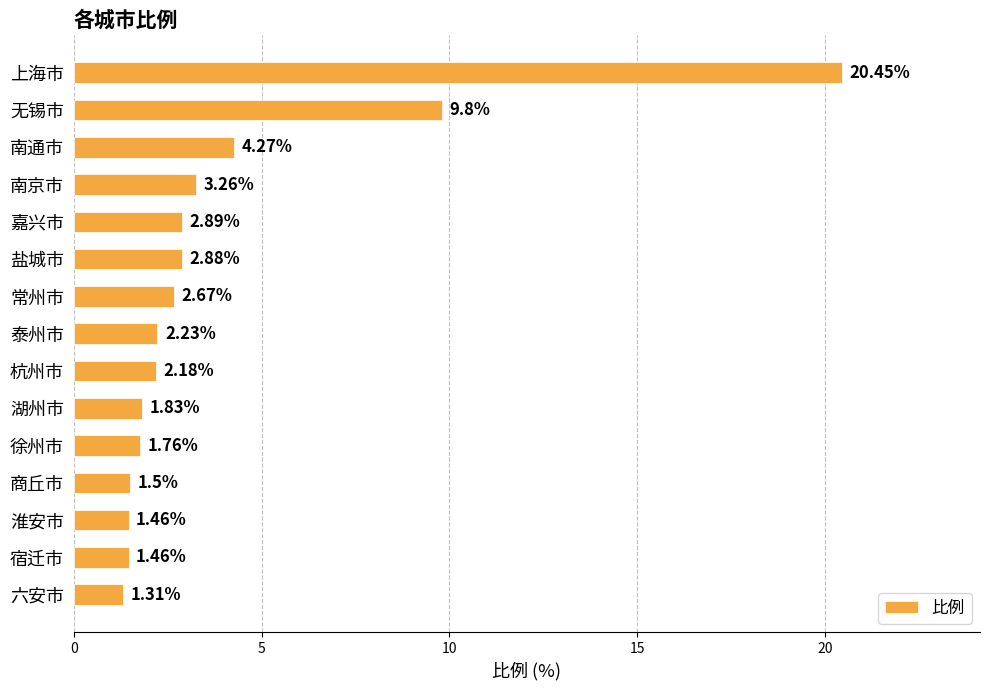

What is the difference between the maximum and minimum values?

19.1